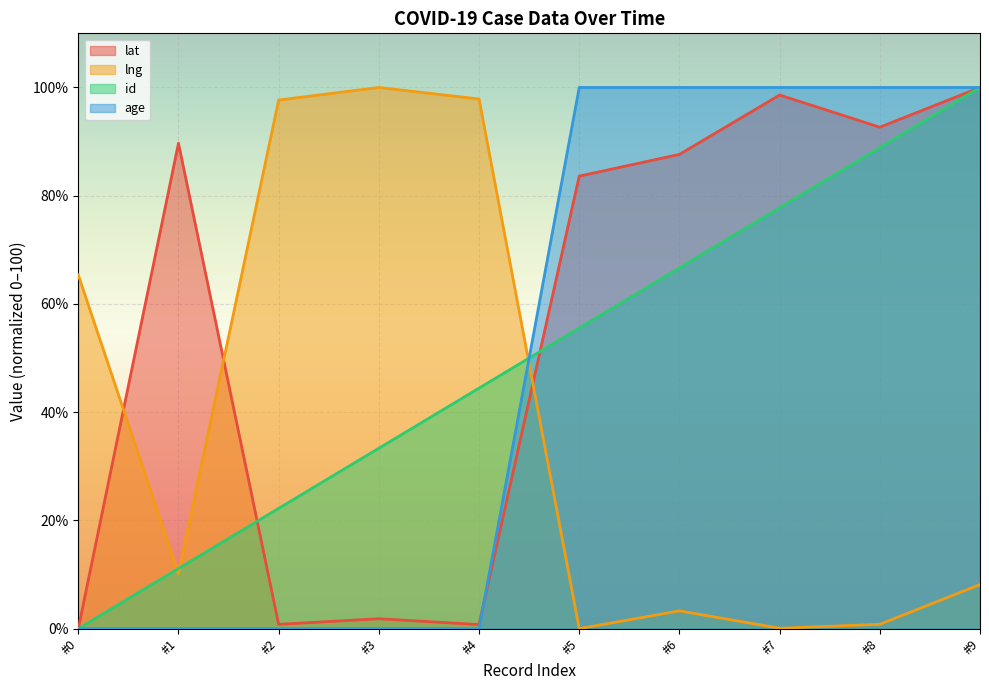

Does the chart display data point markers on the line(s)?

No